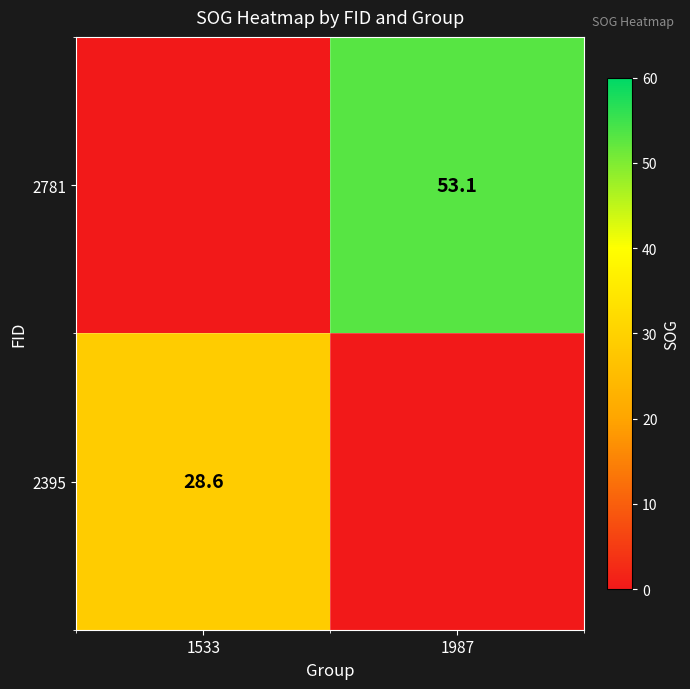

The 2395 series shows 17.5 at 1533. True or false?

False